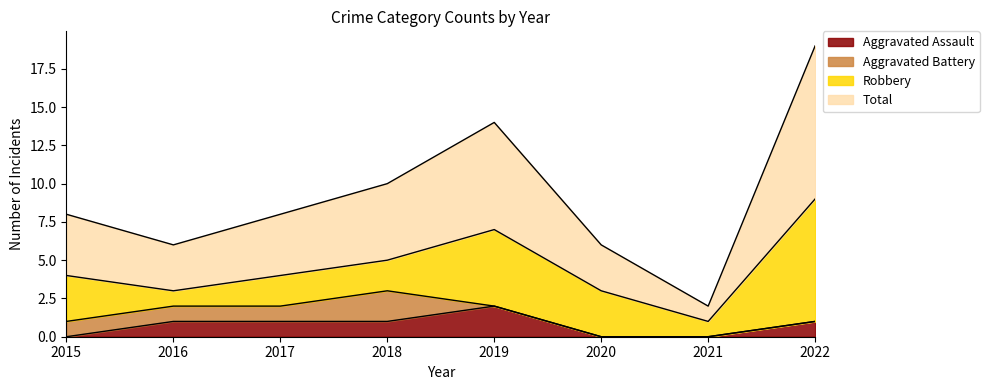

Does the chart display data point markers on the line(s)?

No